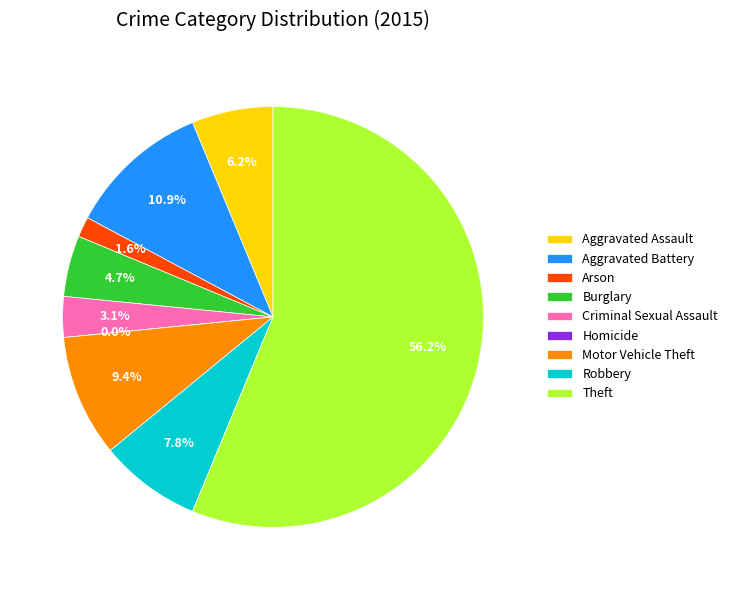

Count the number of slices in the pie.

9